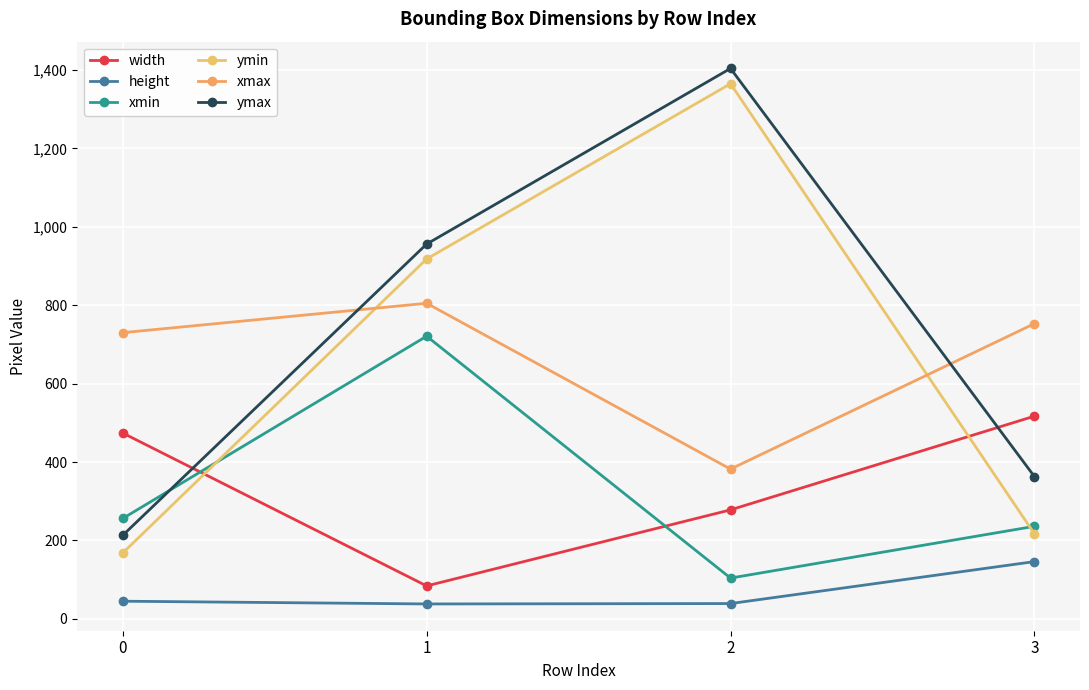

Does the chart have visible grid lines?

Yes